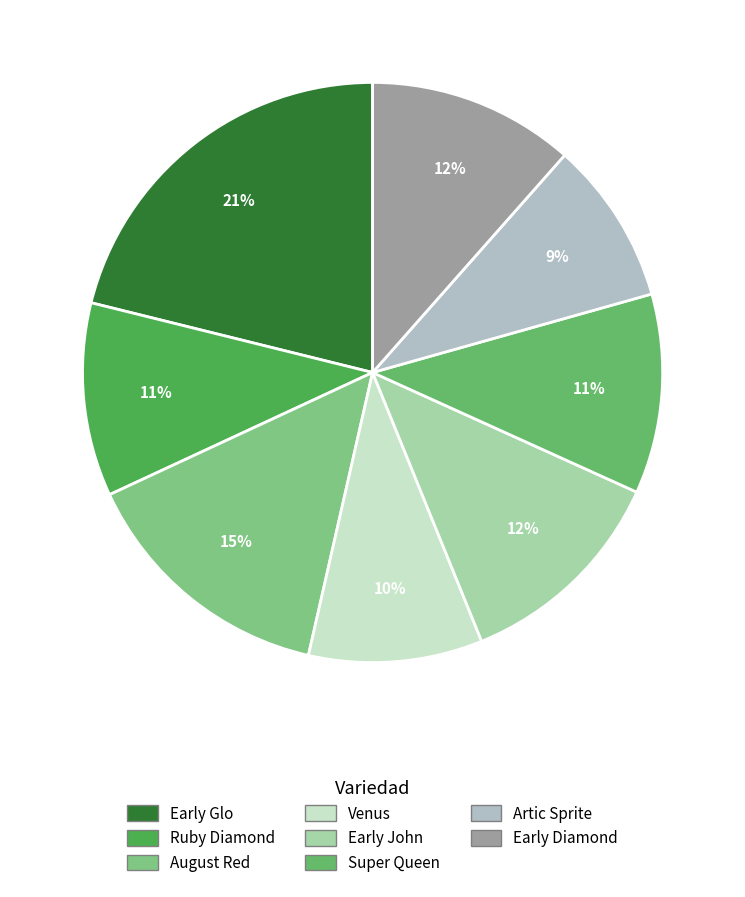

What percentage is NOT represented by Early John?

87.9%